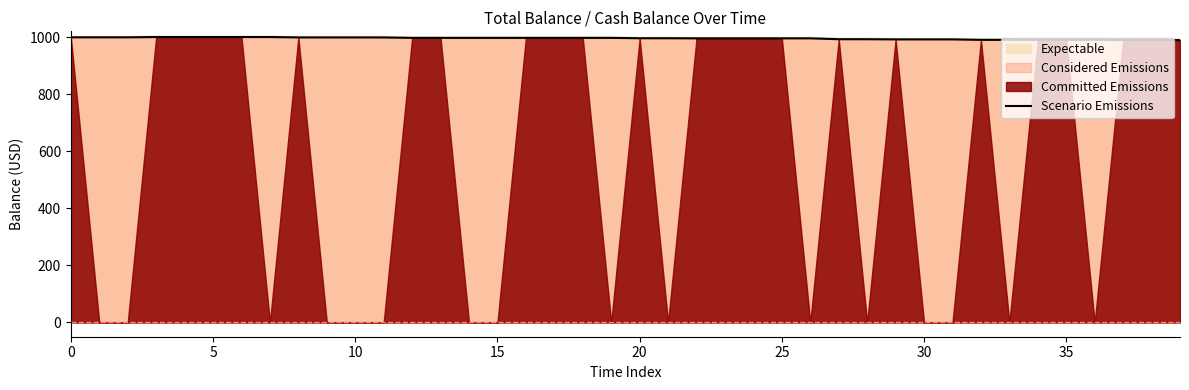

What is the label of the 6th point from the right?

34